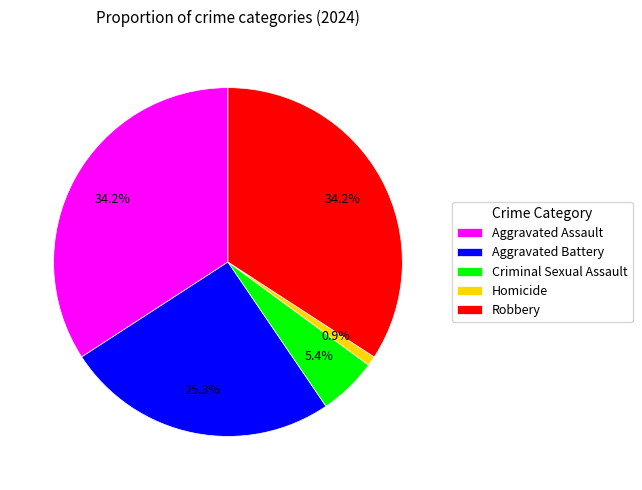

Does any single category account for the majority?

No